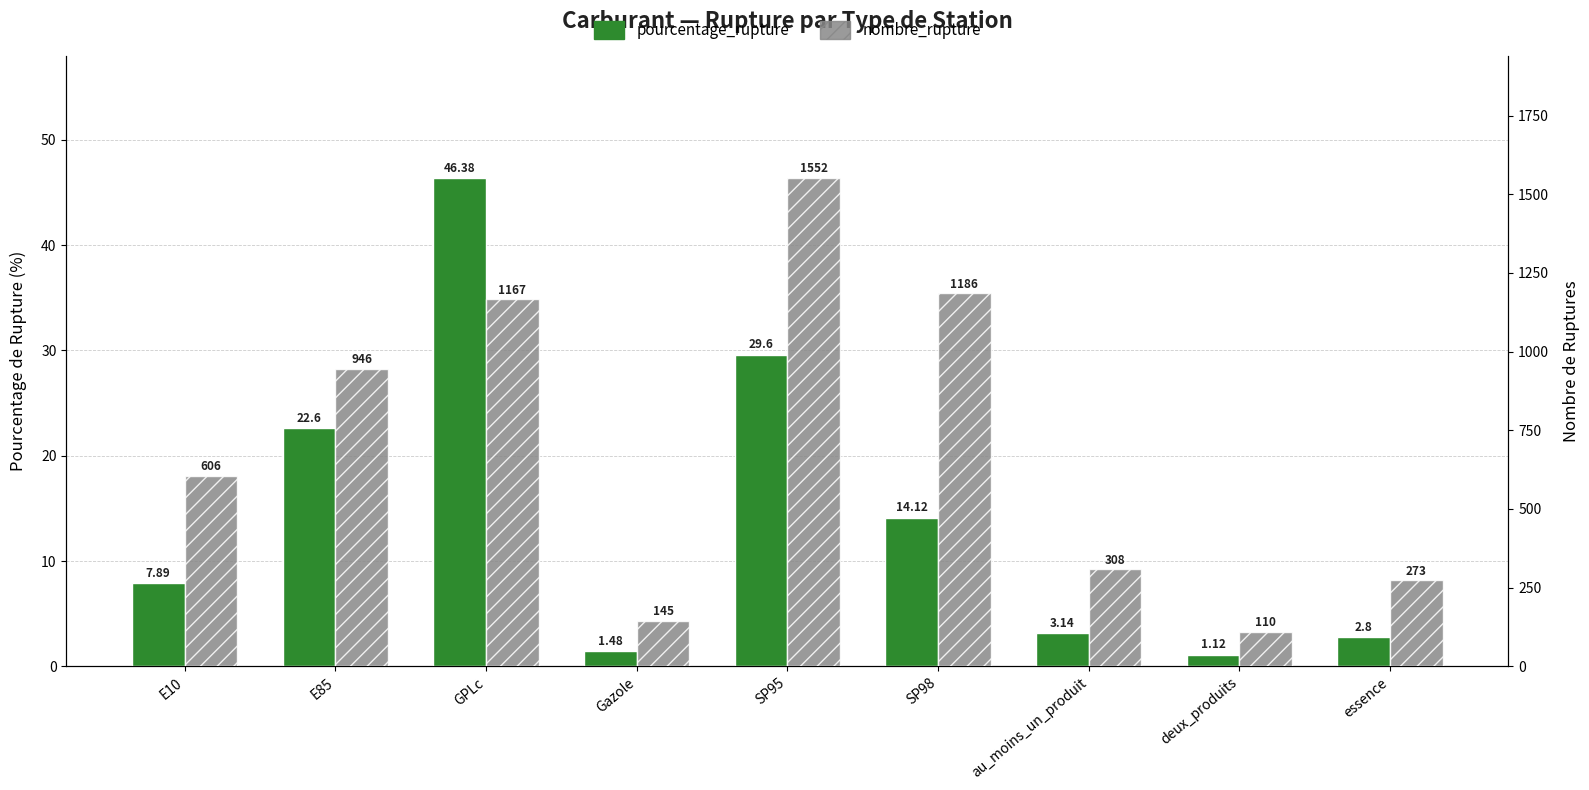

What is the sum of the nombre_rupture values at essence and E10?

879.0